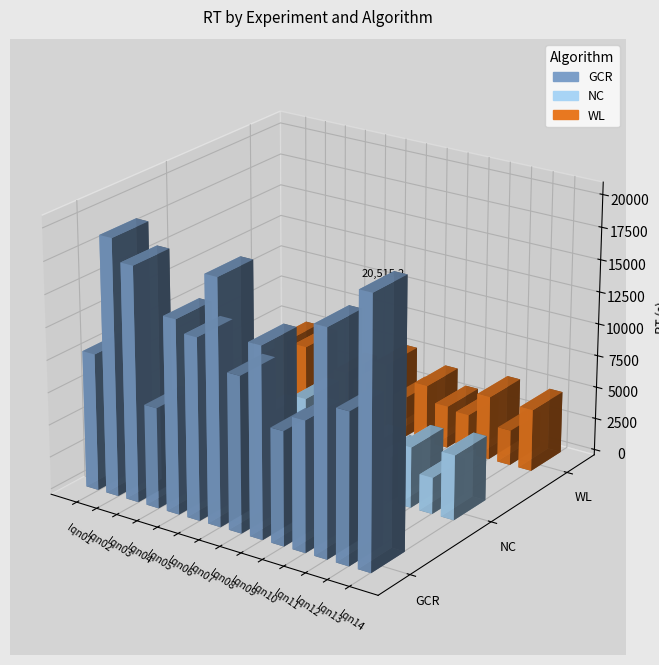

Does the chart contain stacked bars?

No